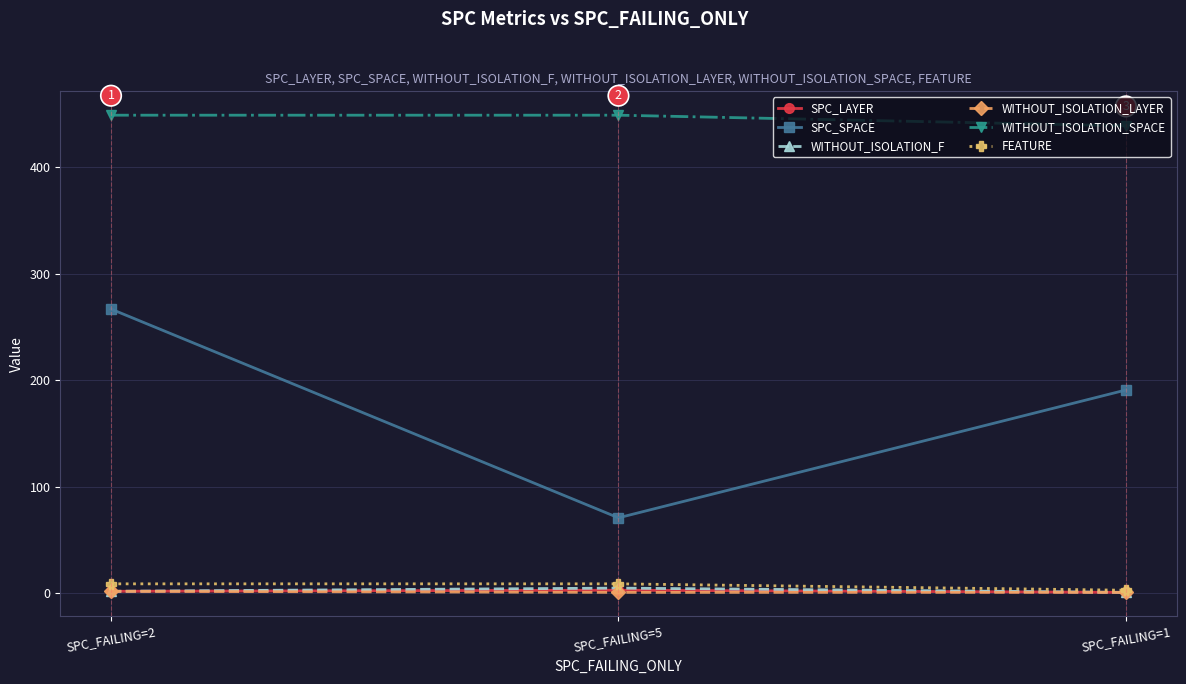

How many lines are shown in the chart?

6